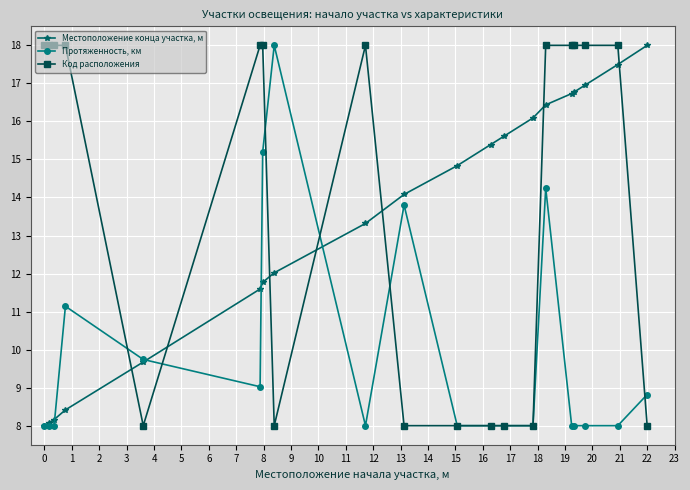

What is the maximum value for Местоположение конца участка, м?

18.0